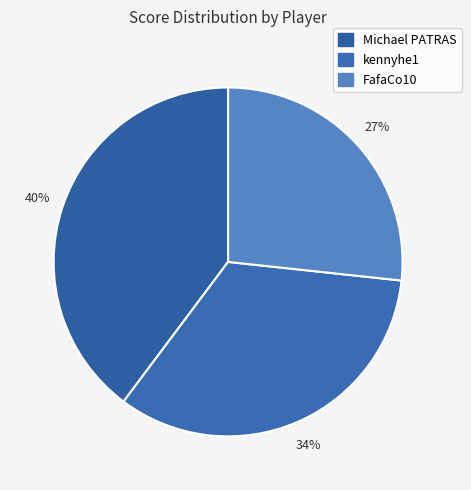

To the nearest percent, what portion does Michael PATRAS represent?

40%